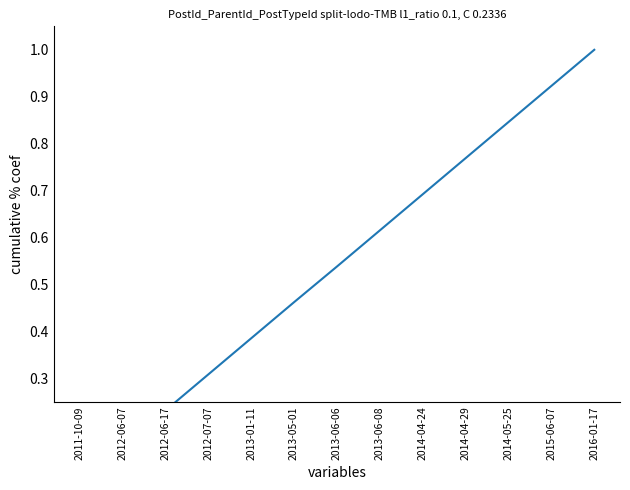

How many categories are shown in the chart?

13